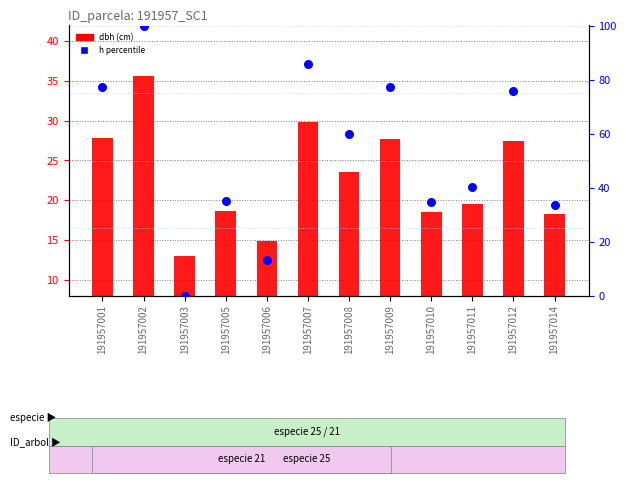

Is the value of dbh (cm) at 191957009 greater than the value of h (percentile) at 191957008?

No